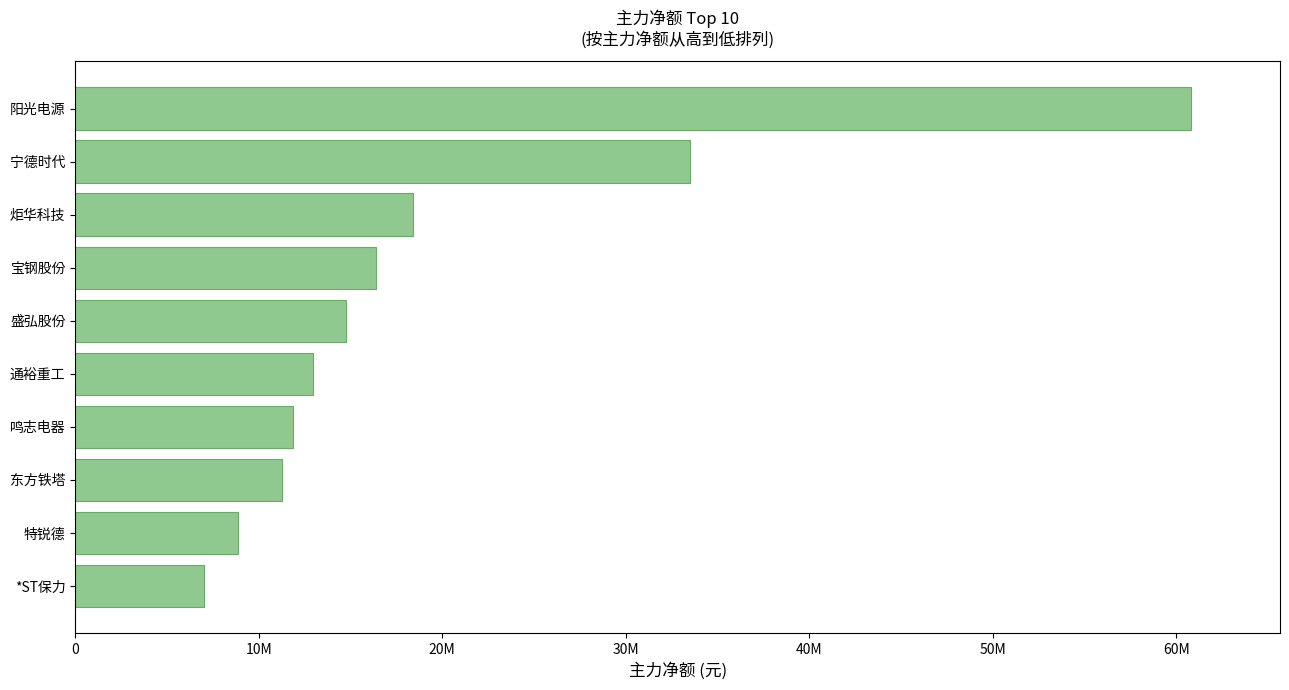

Does the chart contain any negative values?

No